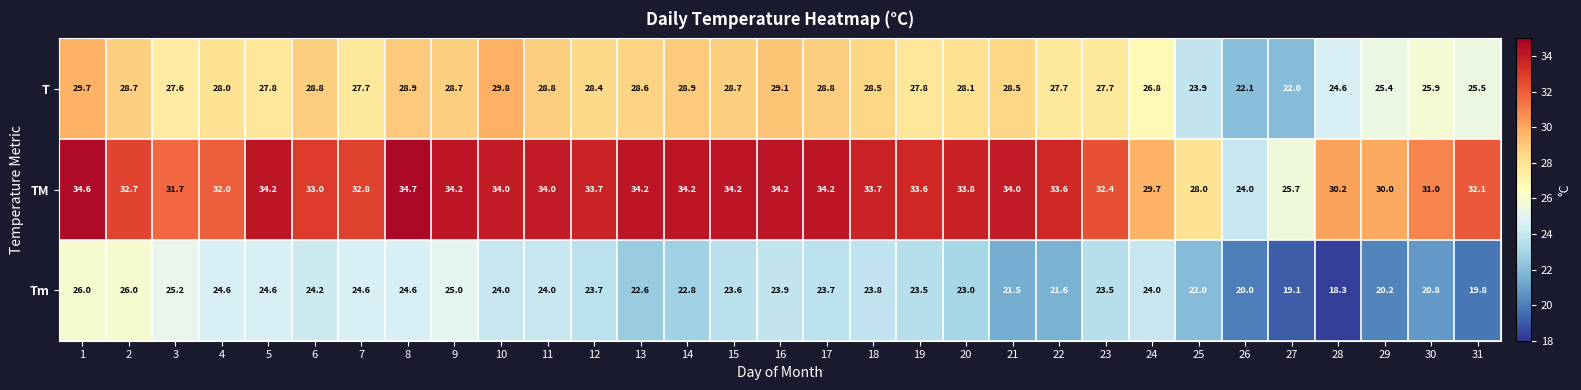

Which category has the highest value across all series?

8